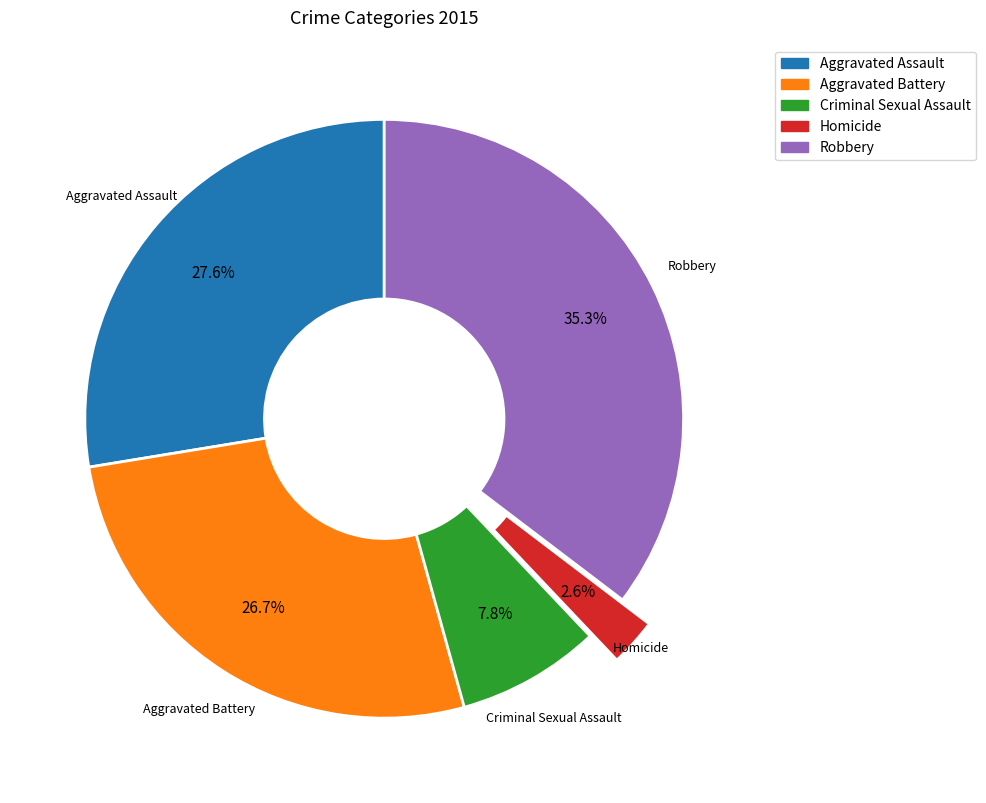

Combined, do Aggravated Battery and Robbery account for over 50%?

Yes